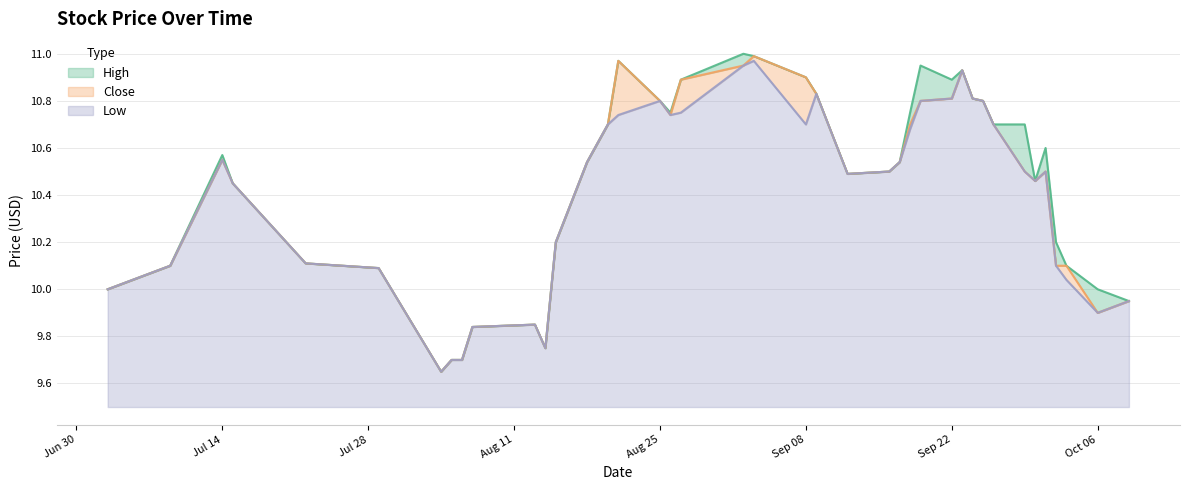

Where is High nearest to the value 10?

2014-07-03